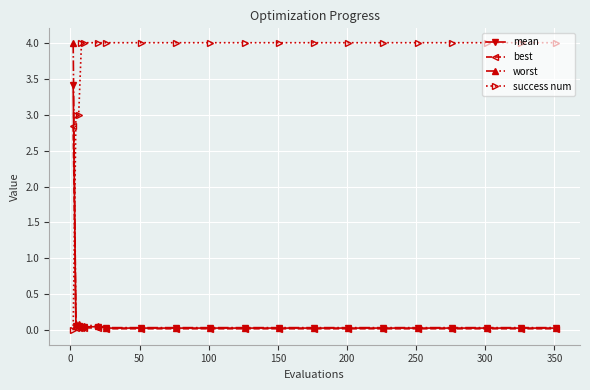

Which series has the largest total across all categories?

success num